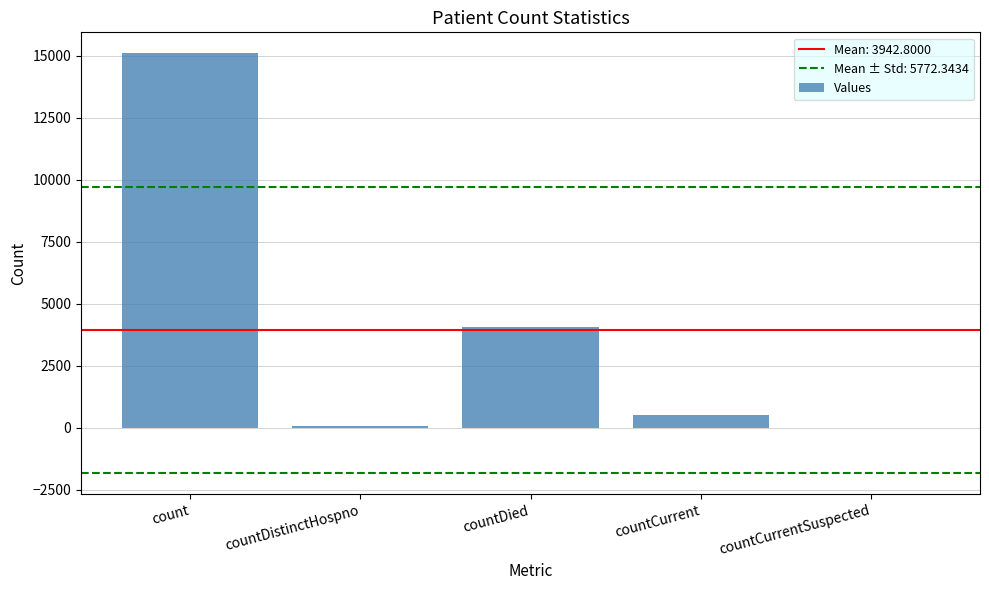

Between countDied and count, which is larger?

count